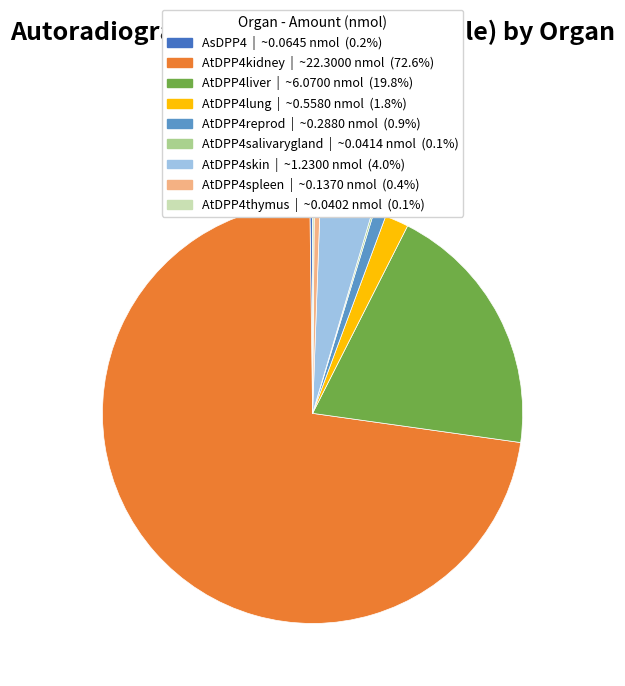

Which slice is the largest?

AtDPP4kidney